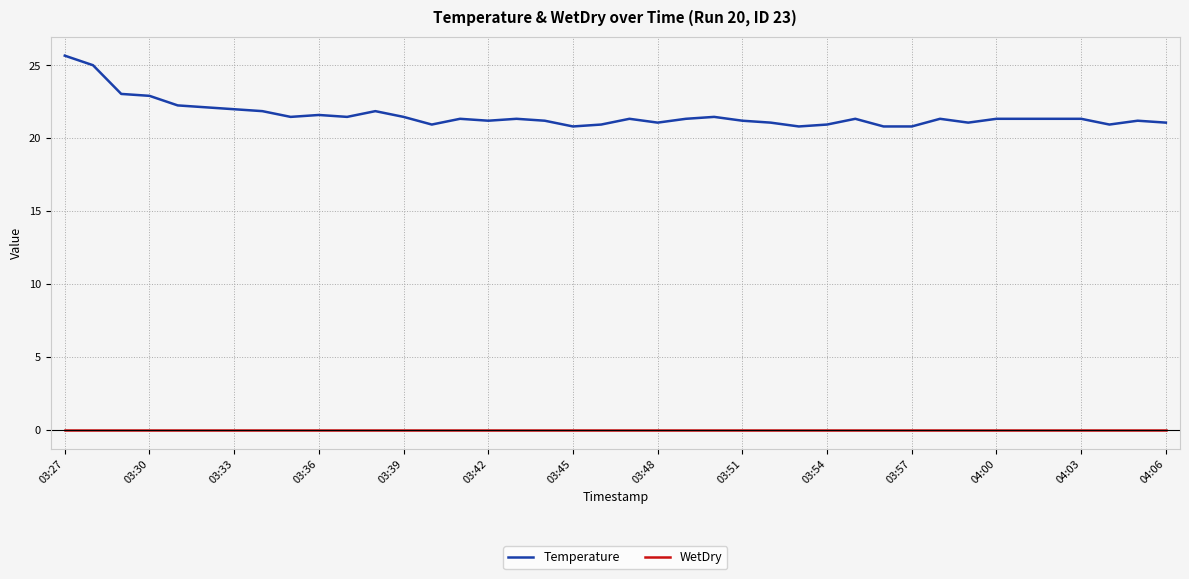

Rank the series by their average value, from highest to lowest.

Temperature, WetDry